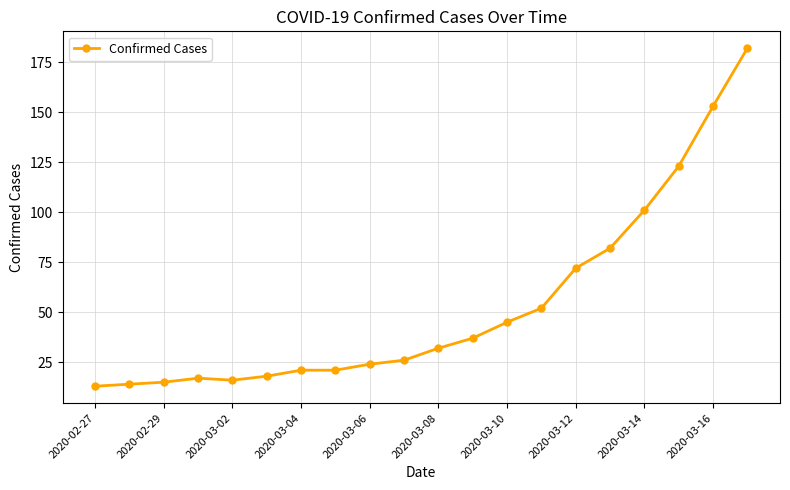

Does the chart display data point markers on the line(s)?

Yes